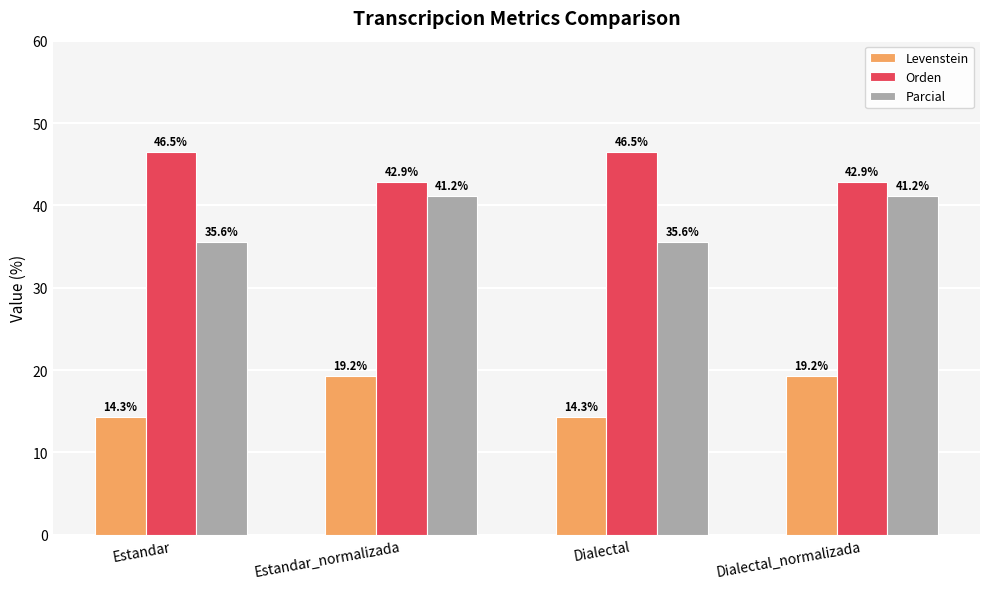

What is the minimum value for Orden?

42.9